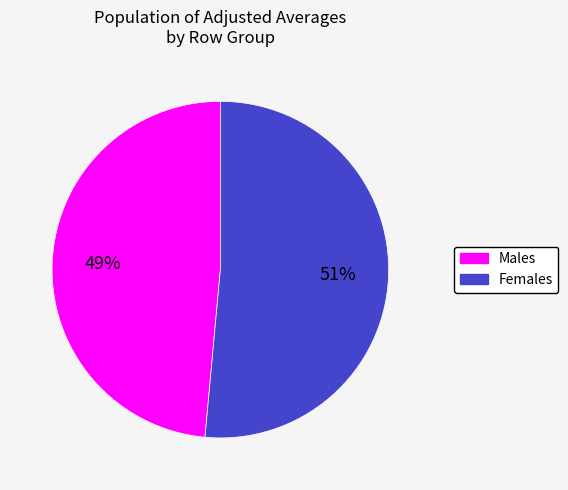

Does any single category account for the majority?

Yes